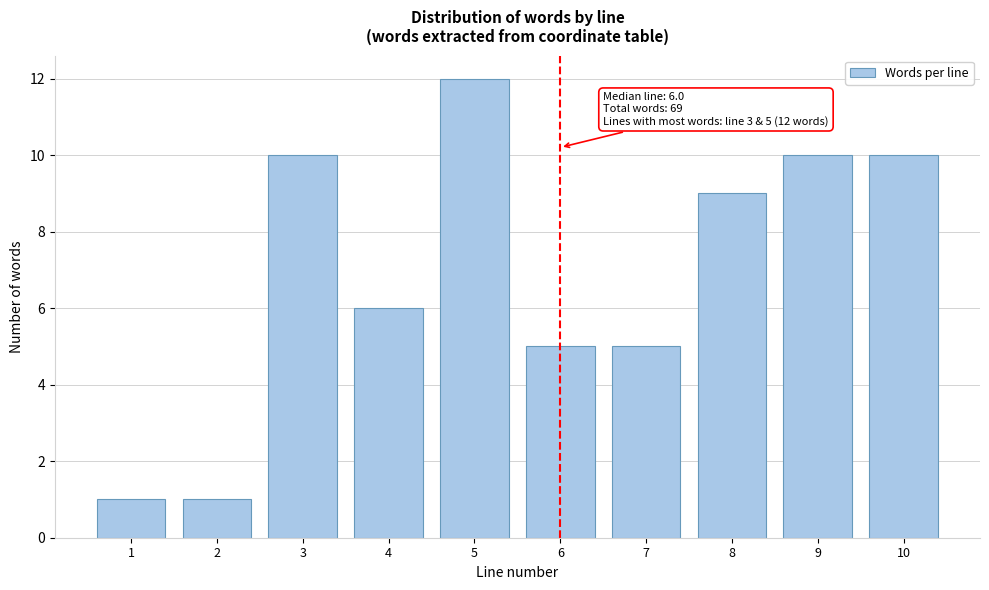

Reading right to left, transcribe all the data shown in this chart.

10=10	9=10	8=9	7=5	6=5	5=12	4=6	3=10	2=1	1=1